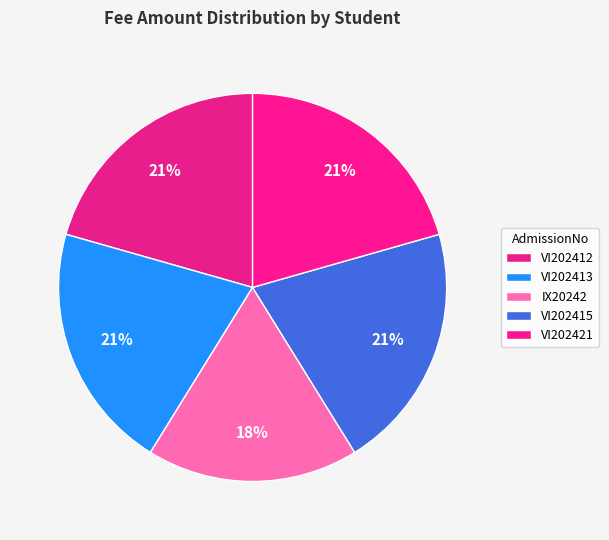

To the nearest percent, what percentage of the pie is VI202413?

21%